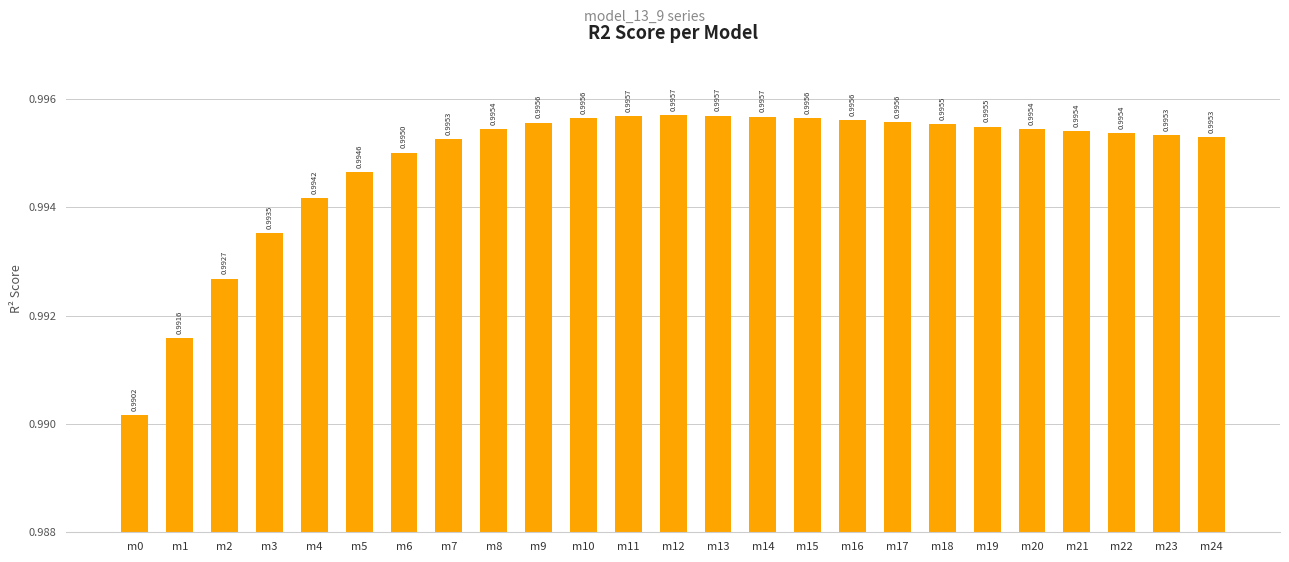

What is the sum of all values?

24.9